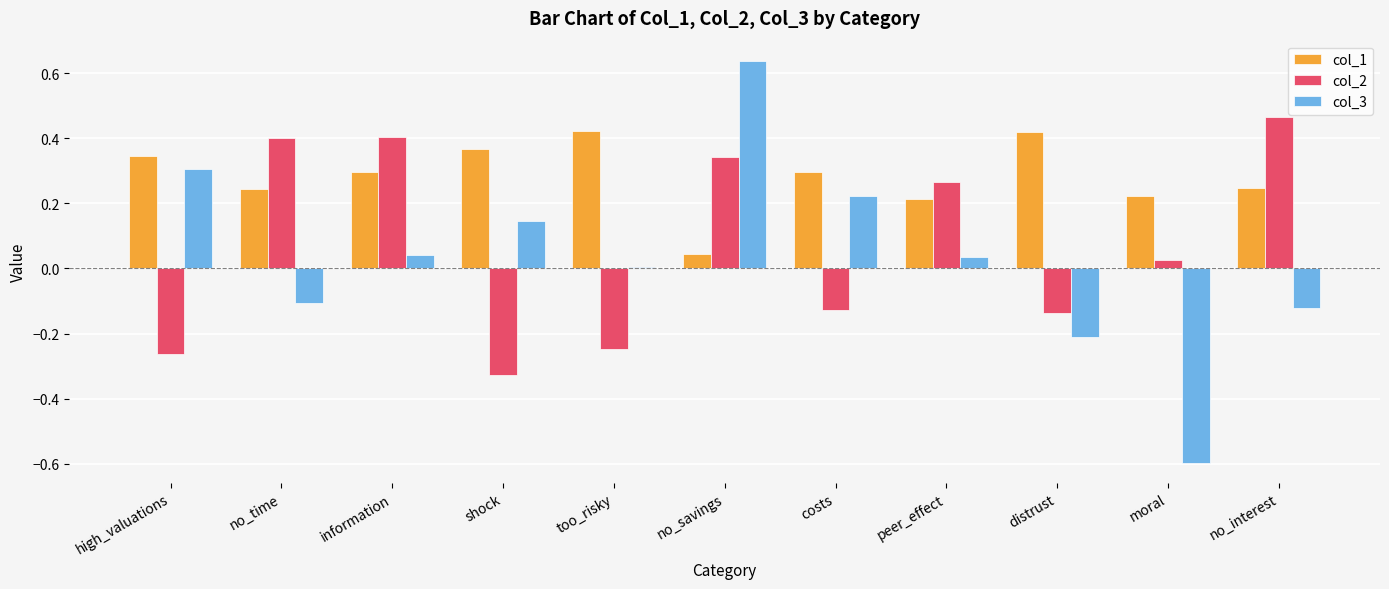

At which category does the chart reach its minimum across all series?

moral